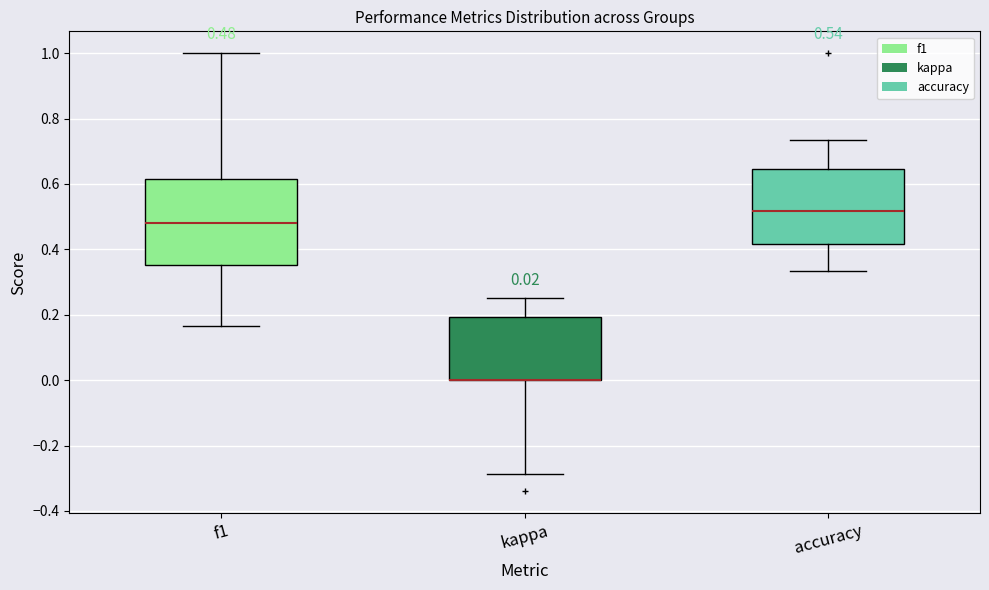

Comparing the boxes themselves (not the whiskers), which one is the tallest?

f1